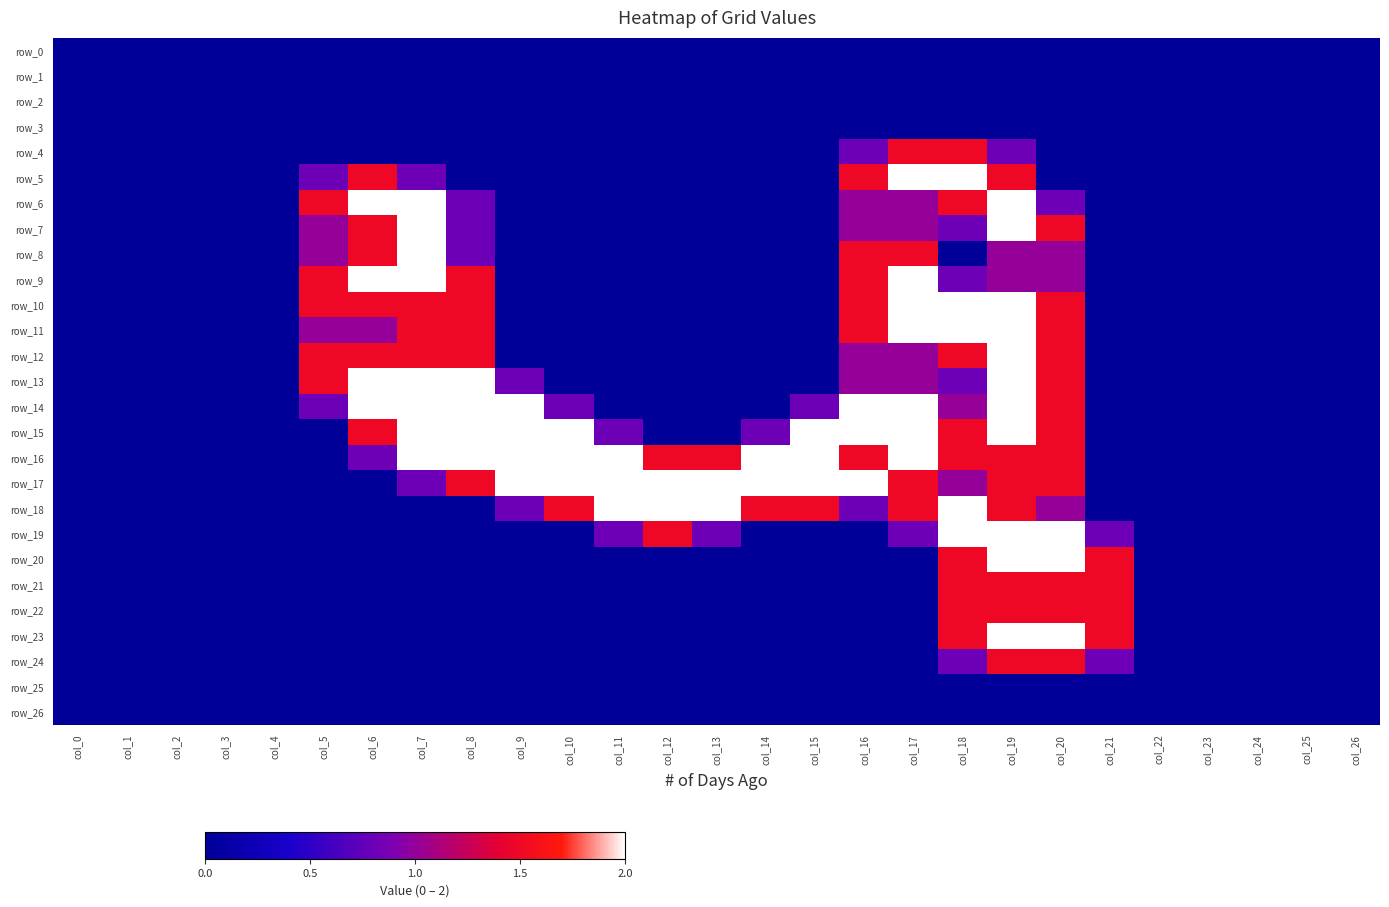

Which series has the largest range (max minus min)?

row_5